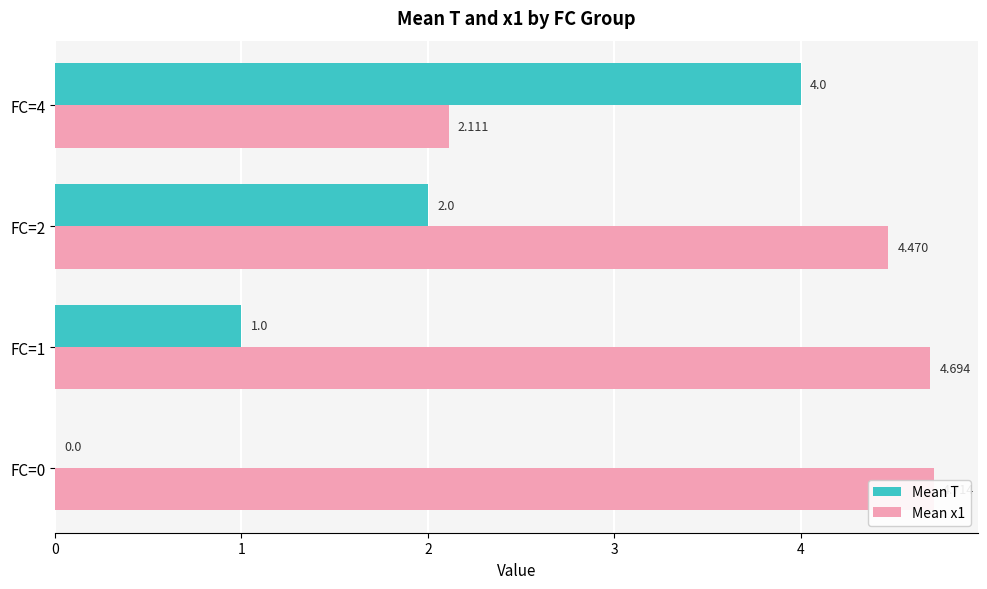

How many categories are shown in the chart?

4